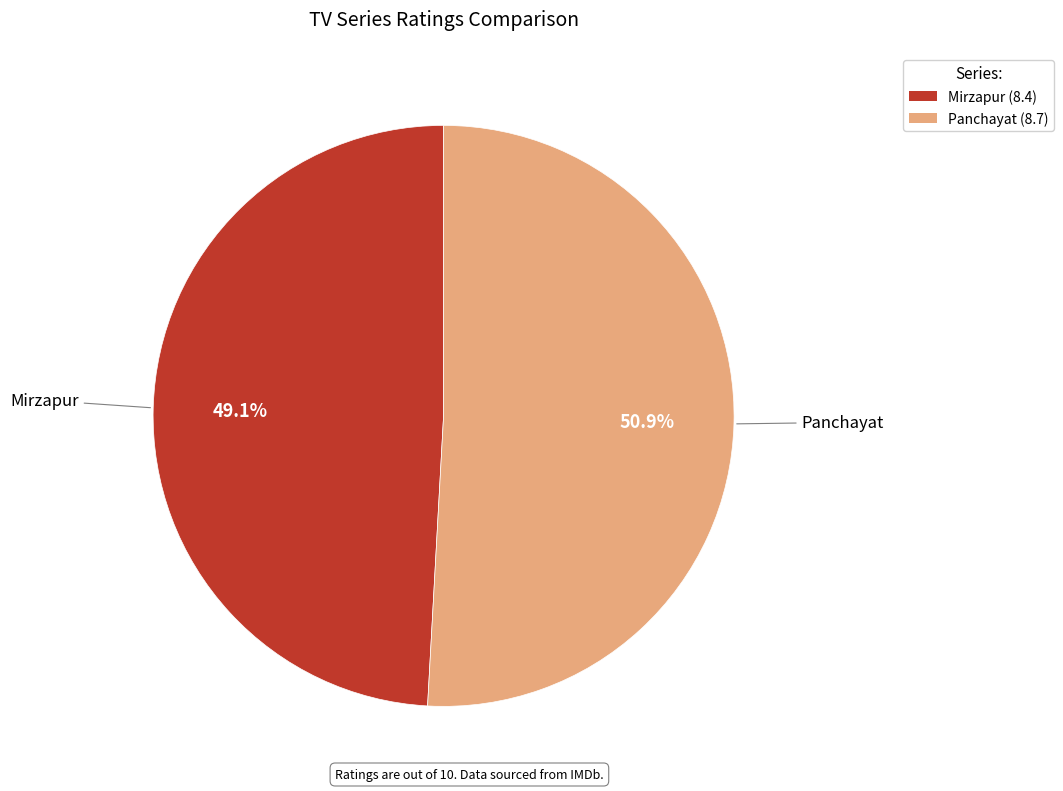

Is it true that Panchayat is 43% of the pie?

False